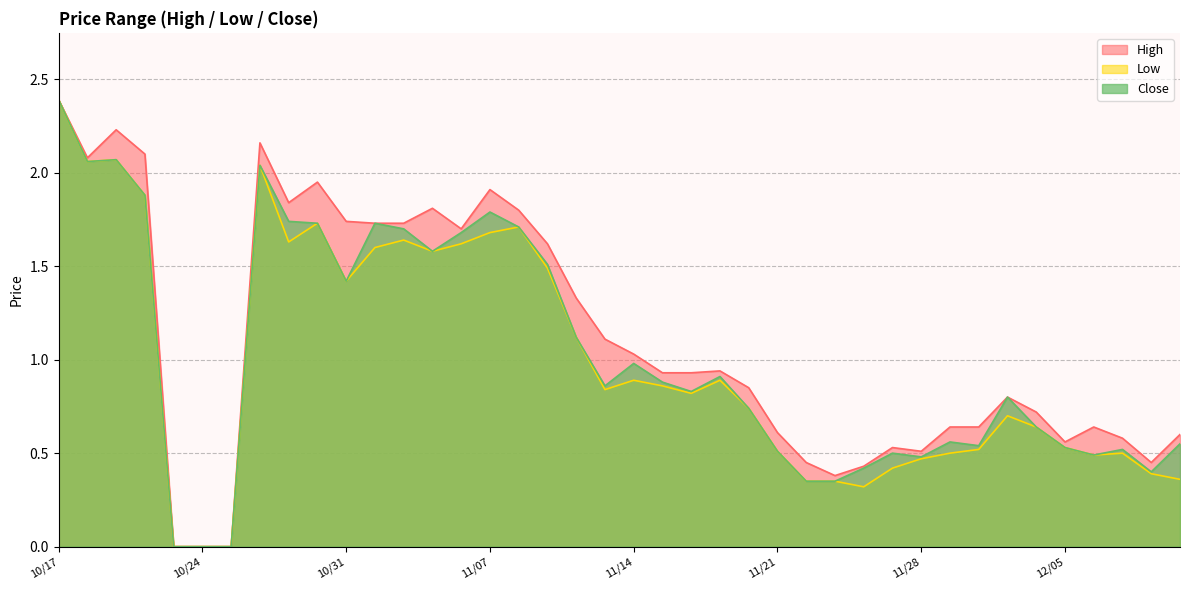

True or false: Close and High cross at least once.

False